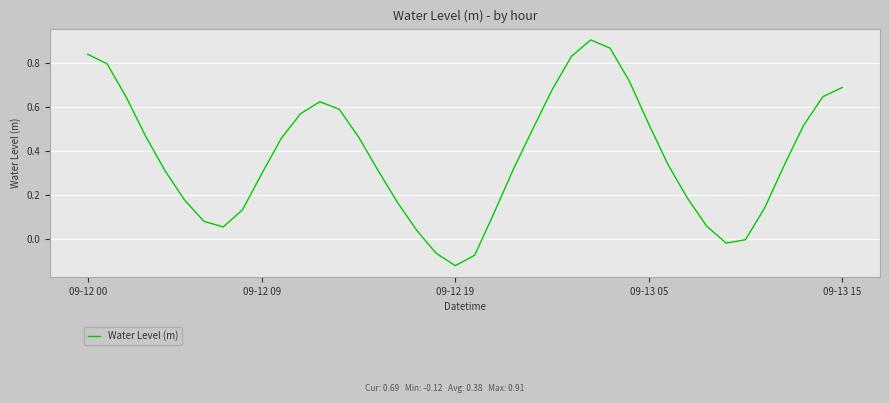

What is the difference between the maximum and minimum values?

1.0